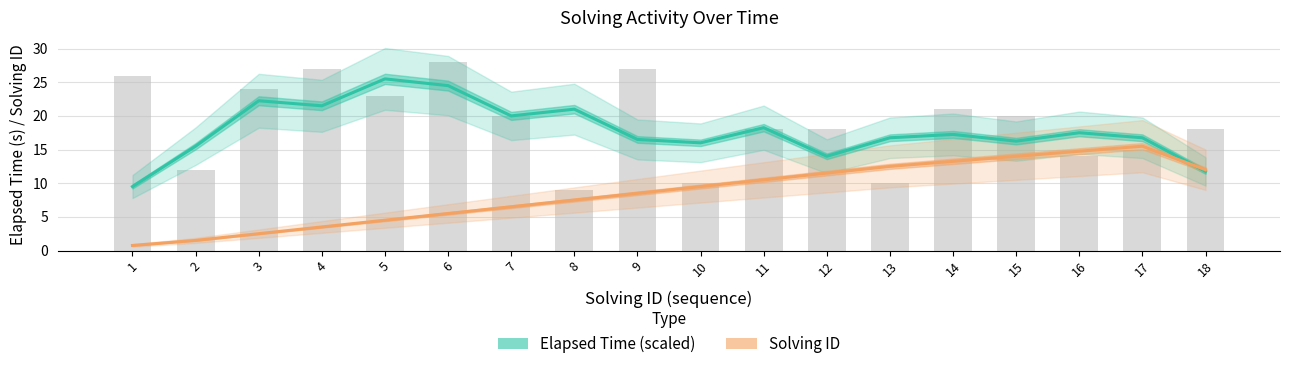

The Elapsed Time (smoothed) series shows 35.5 at 3. True or false?

False